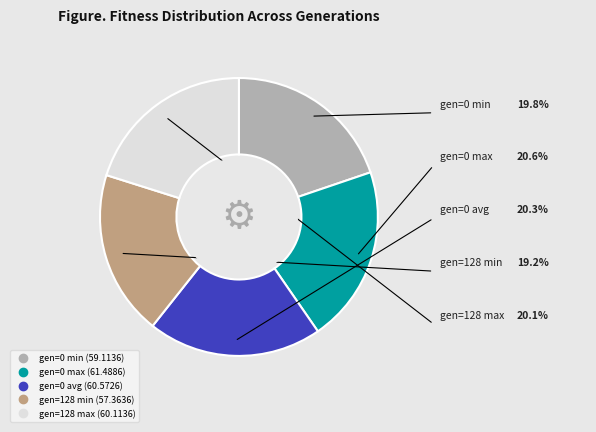

Do gen=0 min and gen=128 max together represent more than half of the pie?

No